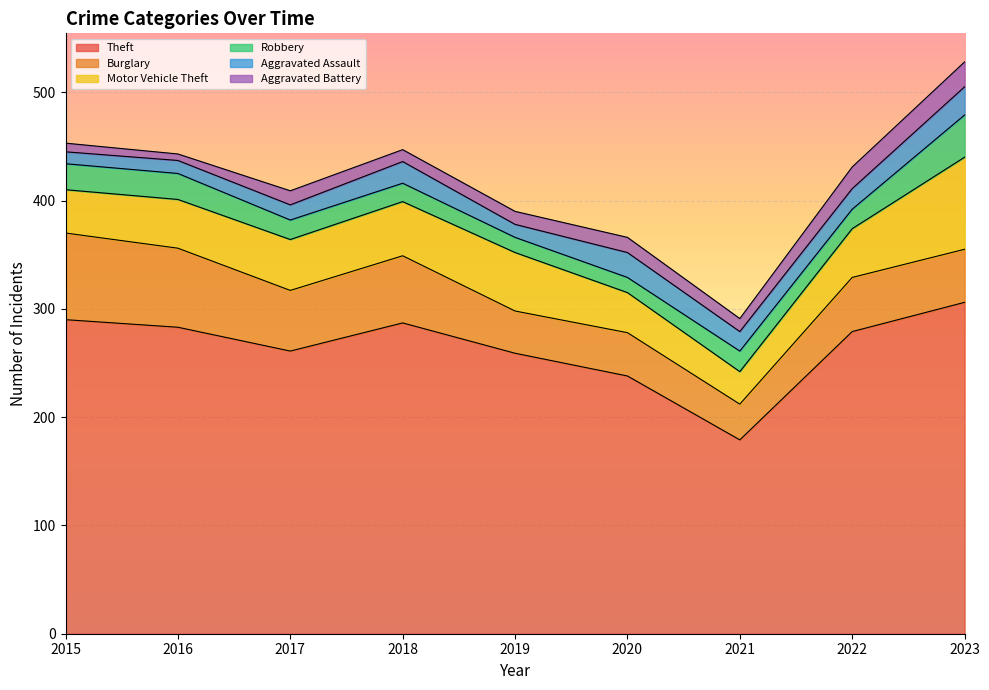

Which label corresponds to the smallest value in the chart?

2016